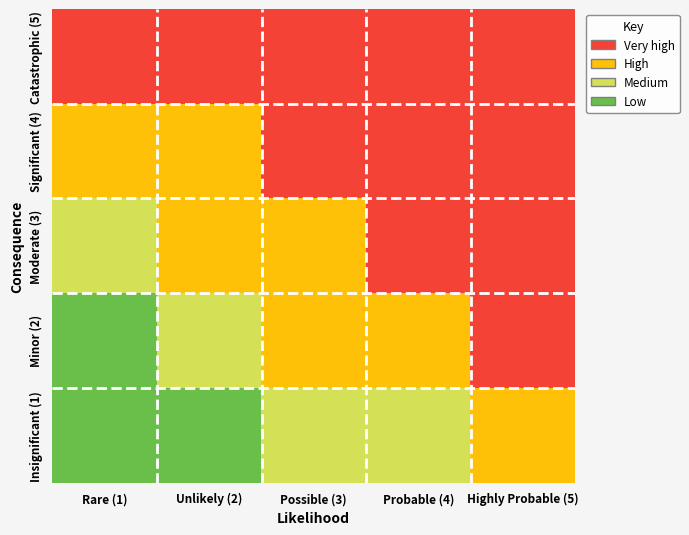

Reading left to right, extract all data points from this chart.

Catastrophic (5): Rare (1)=4	Unlikely (2)=4	Possible (3)=4	Probable (4)=4	Highly Probable (5)=4
Significant (4): Rare (1)=3	Unlikely (2)=3	Possible (3)=4	Probable (4)=4	Highly Probable (5)=4
Moderate (3): Rare (1)=2	Unlikely (2)=3	Possible (3)=3	Probable (4)=4	Highly Probable (5)=4
Minor (2): Rare (1)=1	Unlikely (2)=2	Possible (3)=3	Probable (4)=3	Highly Probable (5)=4
Insignificant (1): Rare (1)=1	Unlikely (2)=1	Possible (3)=2	Probable (4)=2	Highly Probable (5)=3